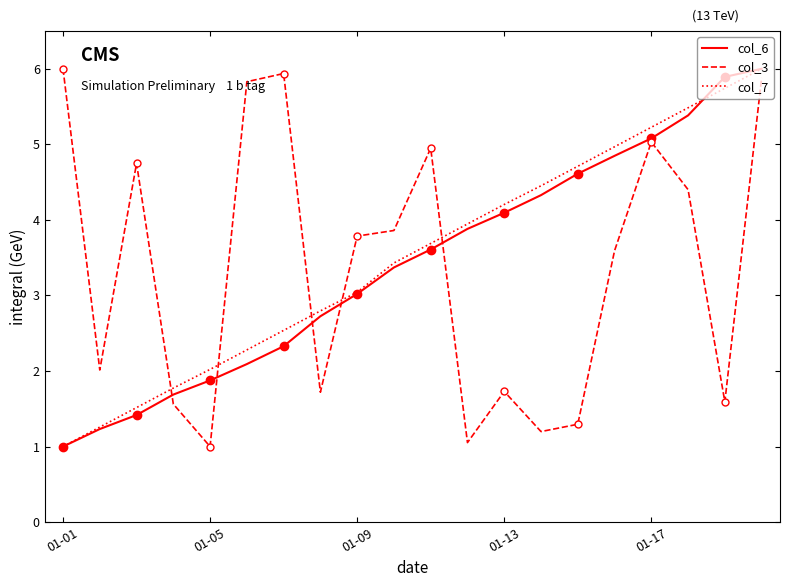

What is the minimum value for col_6?

1.0